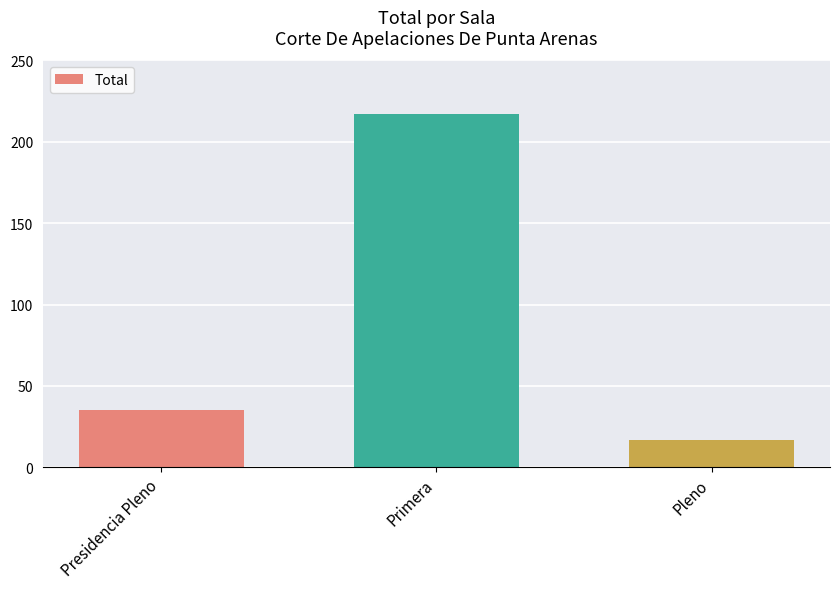

How many bars are there in total?

3